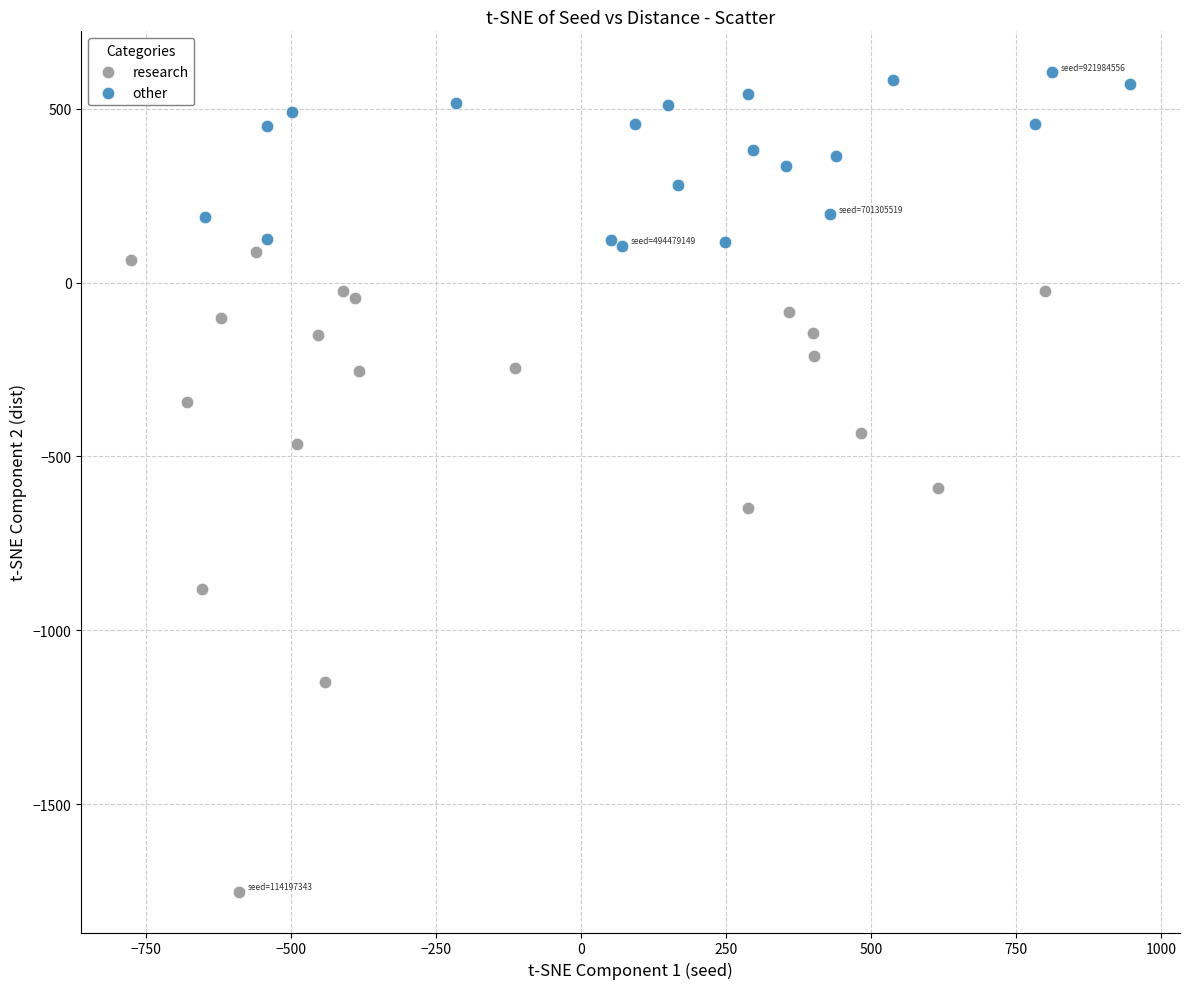

Which series reaches the maximum Y coordinate?

other